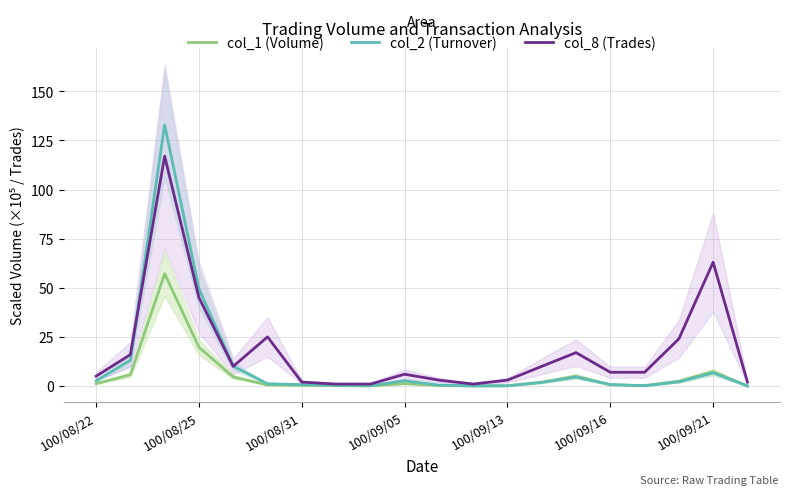

Is it true that col_2 (Turnover) equals 6.7 at 100/09/21?

True